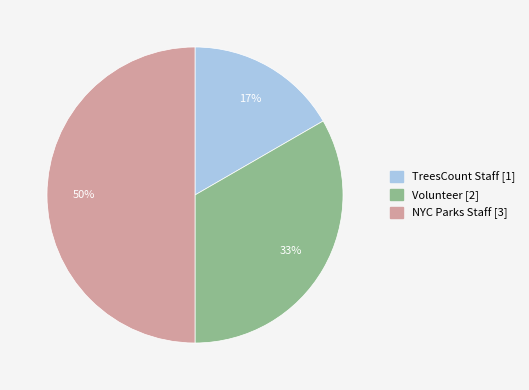

How many segments does this pie chart have?

3